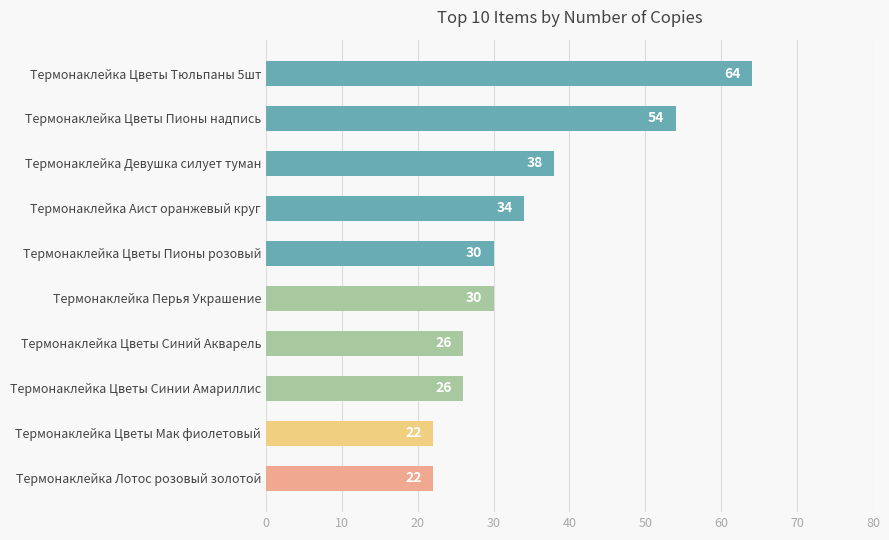

What is the minimum value shown in the chart?

22